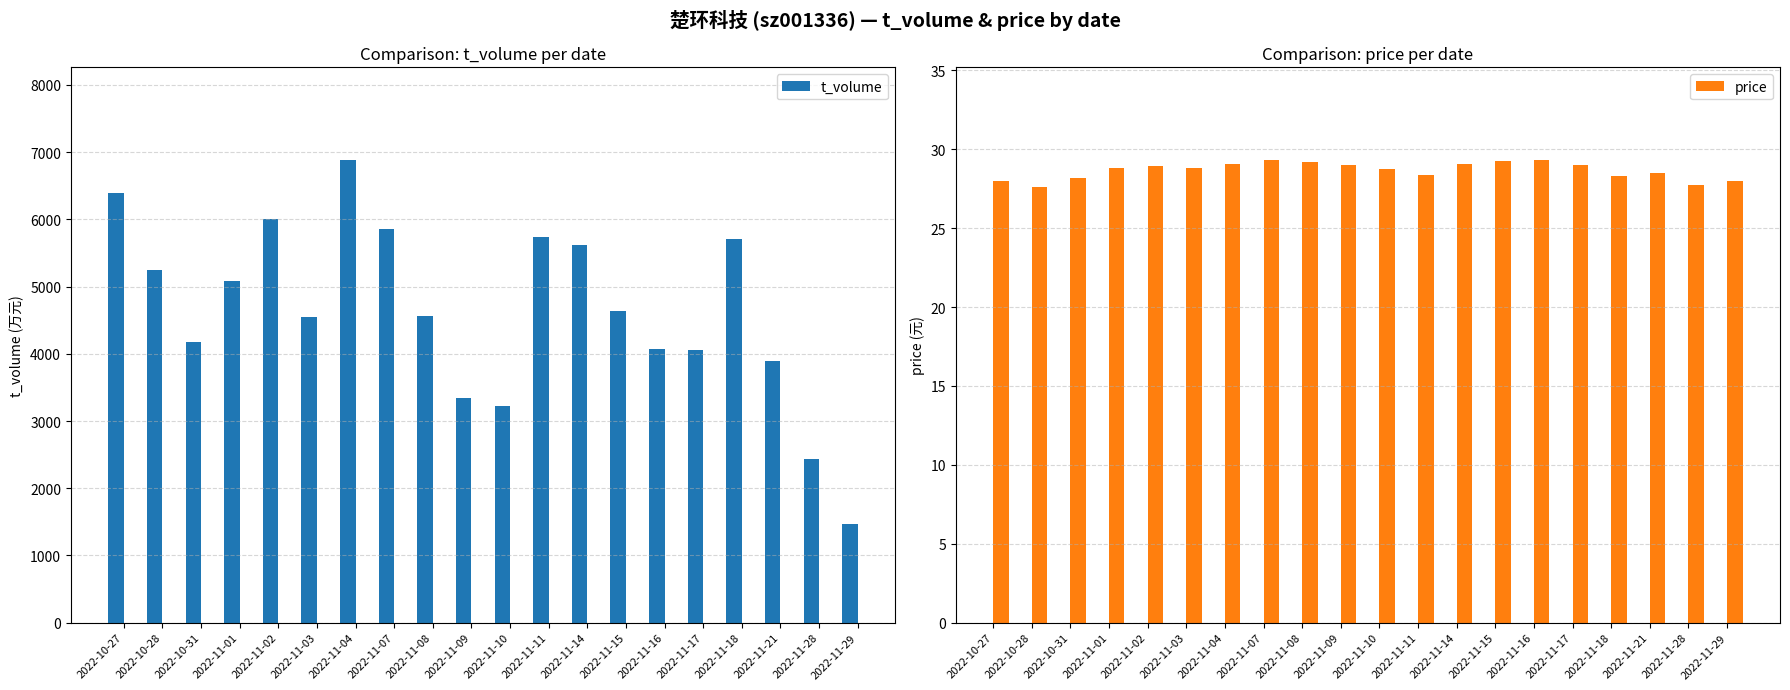

Reading left to right, extract all data points from this chart.

t_volume: 2022-10-27=6389.0	2022-10-28=5243.0	2022-10-31=4175.0	2022-11-01=5084.0	2022-11-02=6009.0	2022-11-03=4540.0	2022-11-04=6885.0	2022-11-07=5854.0	2022-11-08=4569.0	2022-11-09=3340.0	2022-11-10=3220.0	2022-11-11=5731.0	2022-11-14=5619.0	2022-11-15=4642.0	2022-11-16=4069.0	2022-11-17=4050.0	2022-11-18=5711.0	2022-11-21=3895.0	2022-11-28=2442.0	2022-11-29=1470.0
price: 2022-10-27=28.0	2022-10-28=27.6	2022-10-31=28.2	2022-11-01=28.8	2022-11-02=28.9	2022-11-03=28.8	2022-11-04=29.1	2022-11-07=29.3	2022-11-08=29.2	2022-11-09=29.0	2022-11-10=28.7	2022-11-11=28.4	2022-11-14=29.0	2022-11-15=29.2	2022-11-16=29.3	2022-11-17=29.0	2022-11-18=28.3	2022-11-21=28.5	2022-11-28=27.7	2022-11-29=28.0